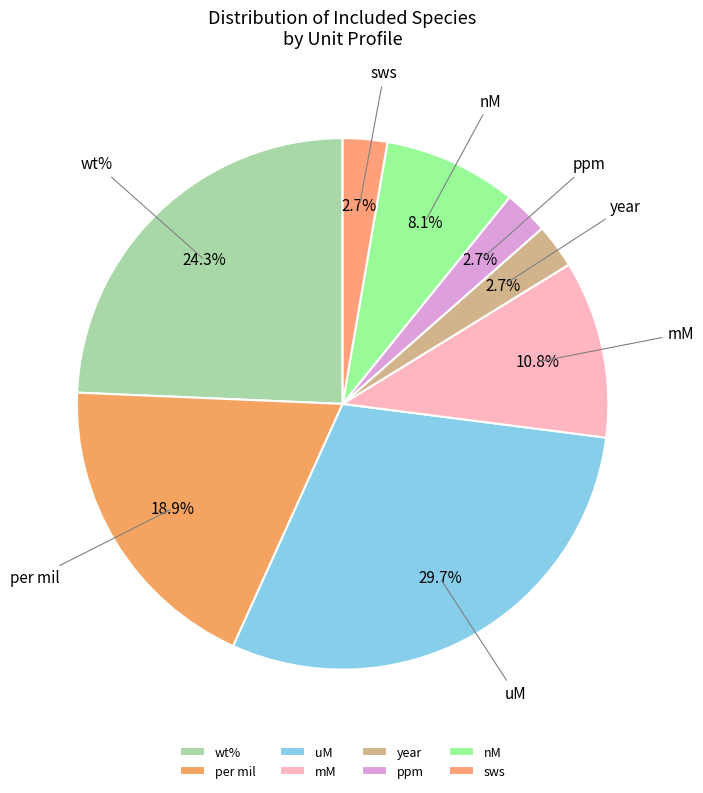

To the nearest percent, what portion does wt% represent?

24%